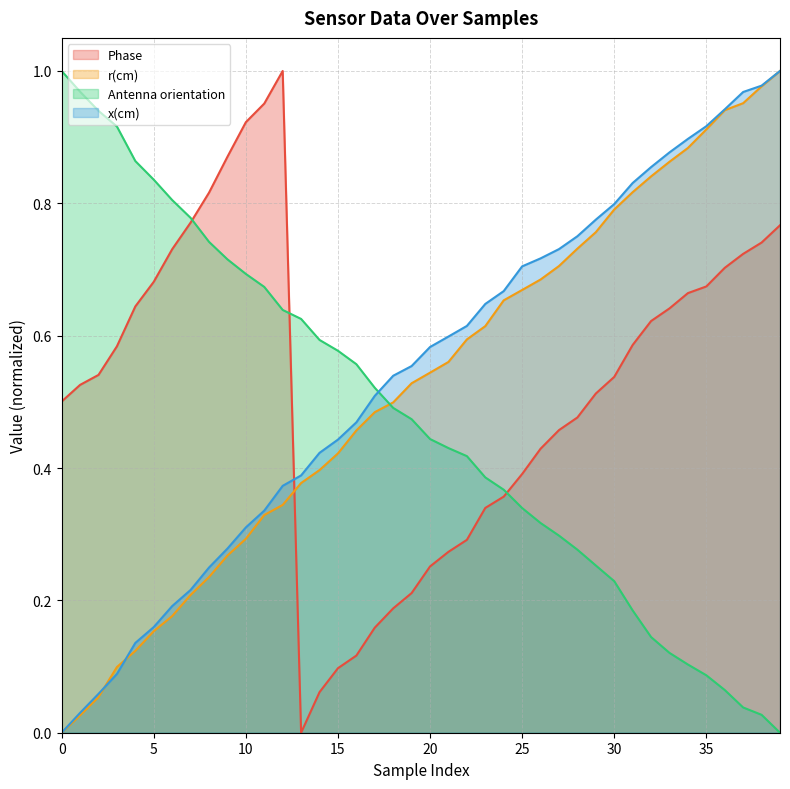

Is the value of x(cm) at 7 greater than the value of Antenna orientation at 17?

No